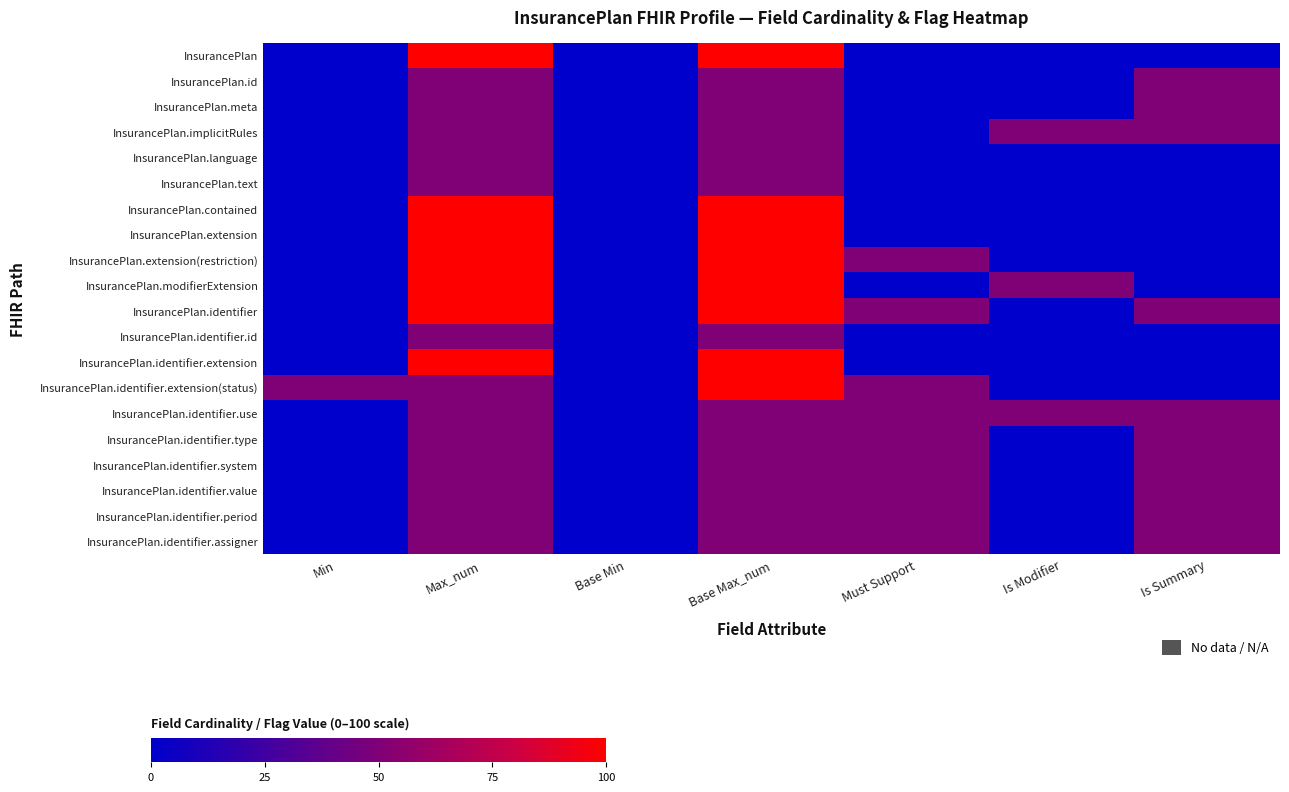

Which category has the highest value across all series?

Max_num